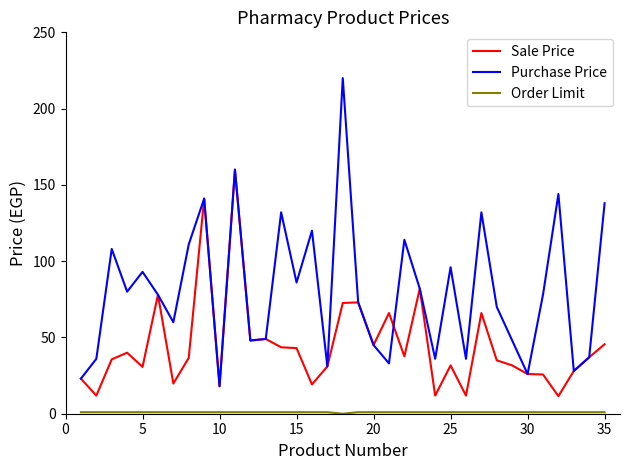

What is the maximum value shown in the chart?

220.0